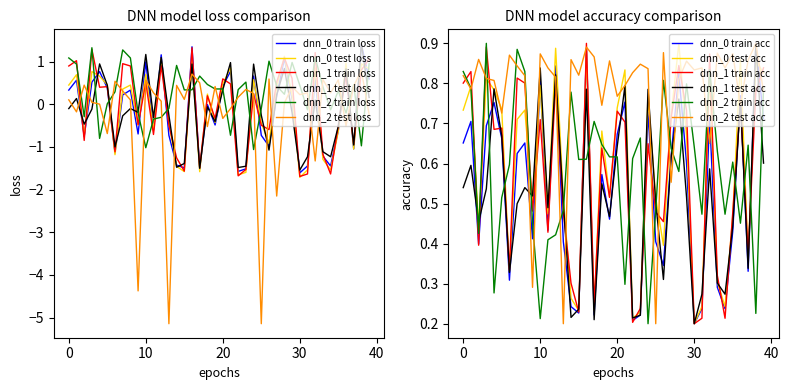

In dnn_2 train loss, how many points are lower than both neighbors (excluding endpoints)?

11